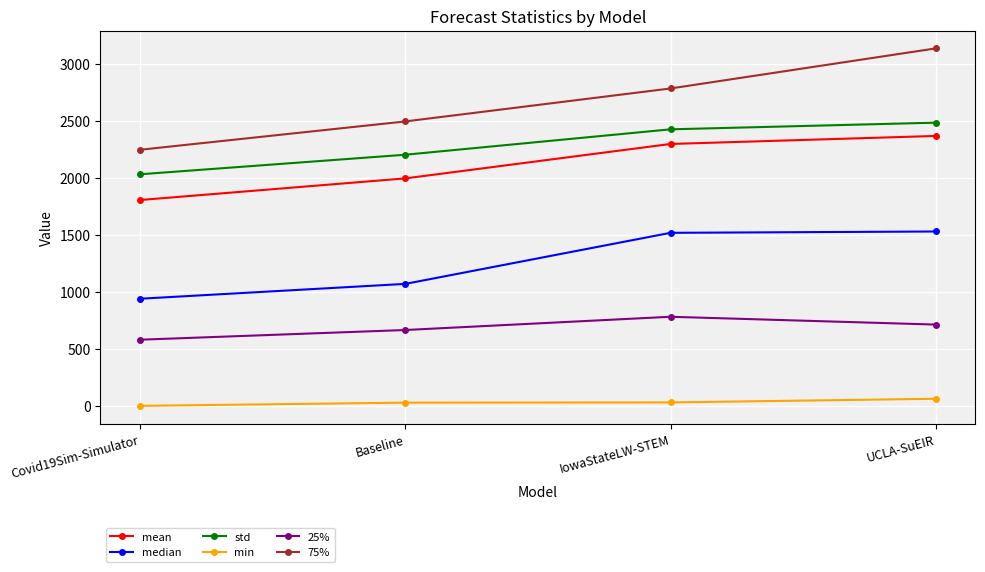

True or false: std has more than 1 points higher than both neighbors.

False